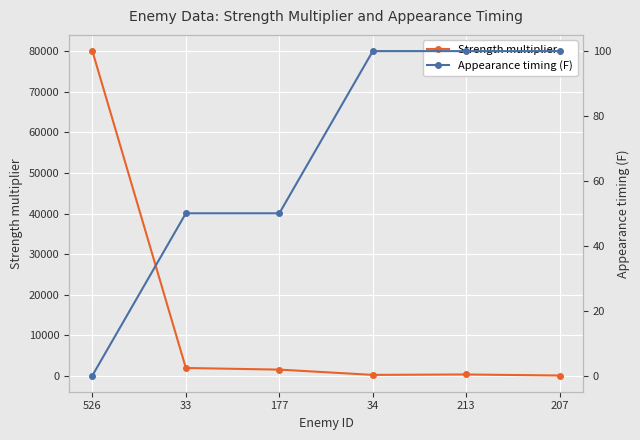

Count the Appearance timing (F) values in the range 50 to 100.

5